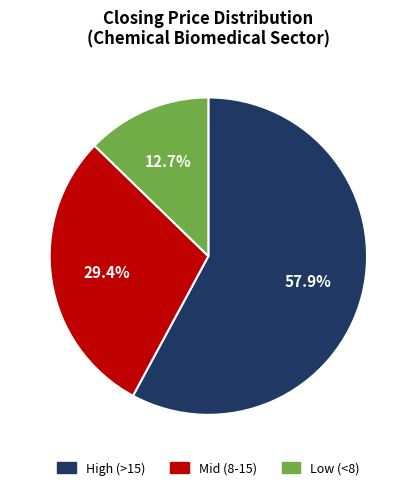

Which has a higher value, Low (<8) or Mid (8-15)?

Mid (8-15)